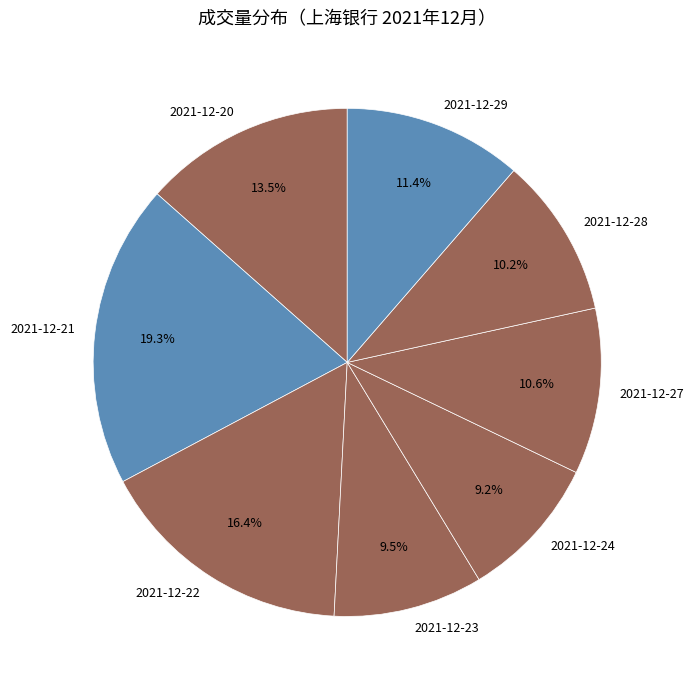

Approximately how many times larger is the value at 2021-12-24 compared to 2021-12-29?

0.8